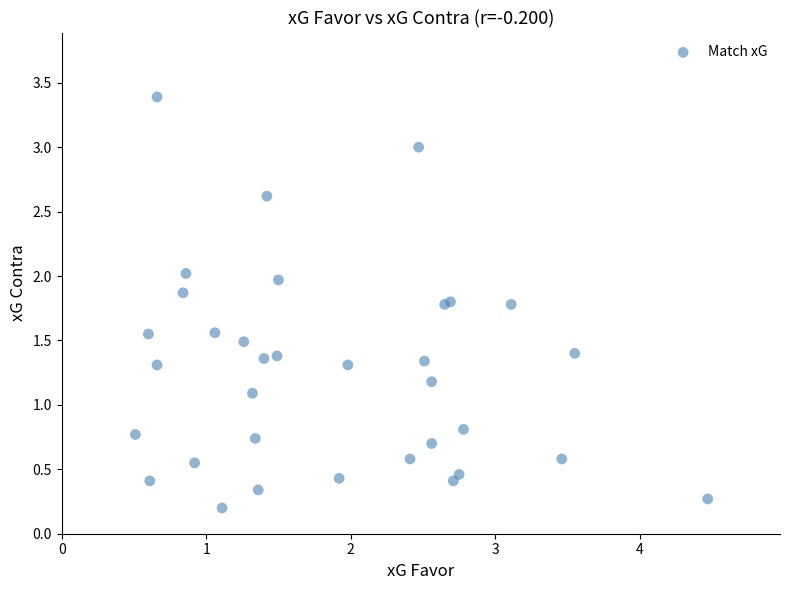

What Y value in the scatter plot is closest to 1?

1.1